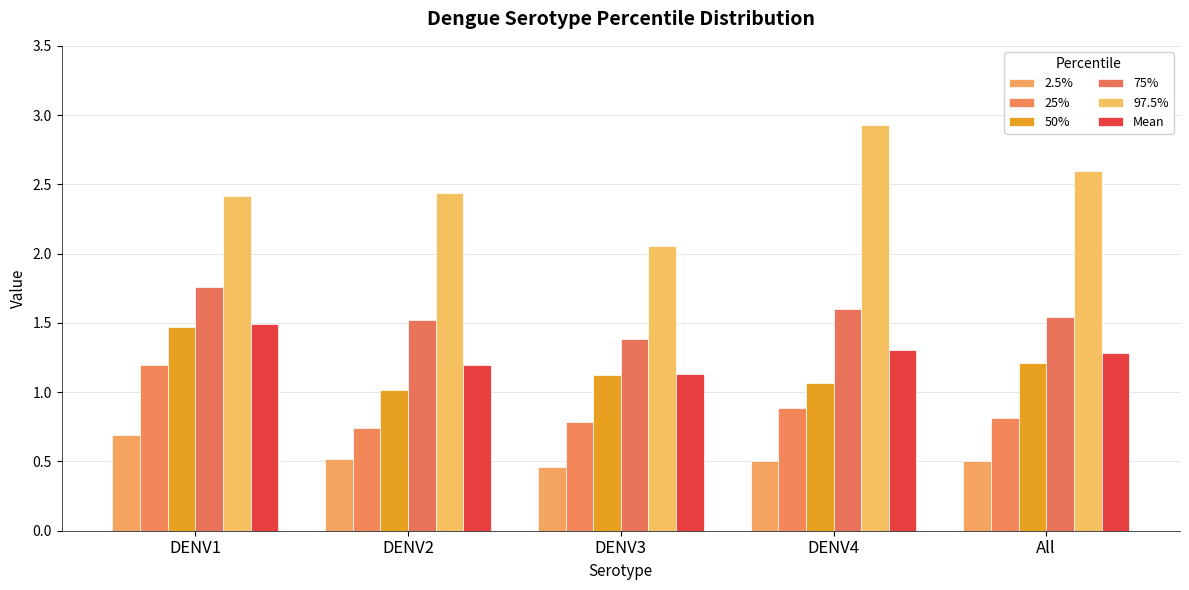

Is it true that 75% equals 2.3 at DENV4?

False